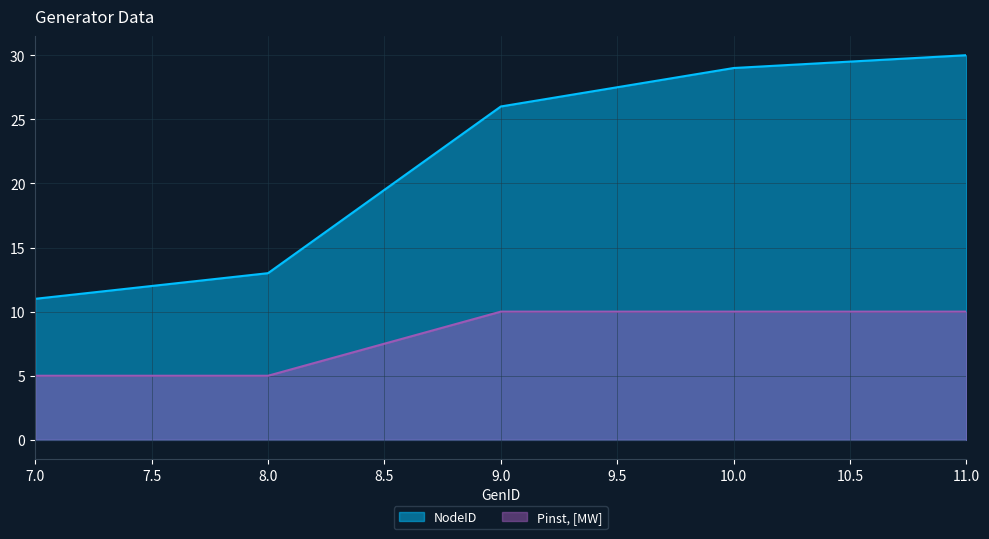

Between 10.0 and 11.0, which series saw the biggest shift?

NodeID